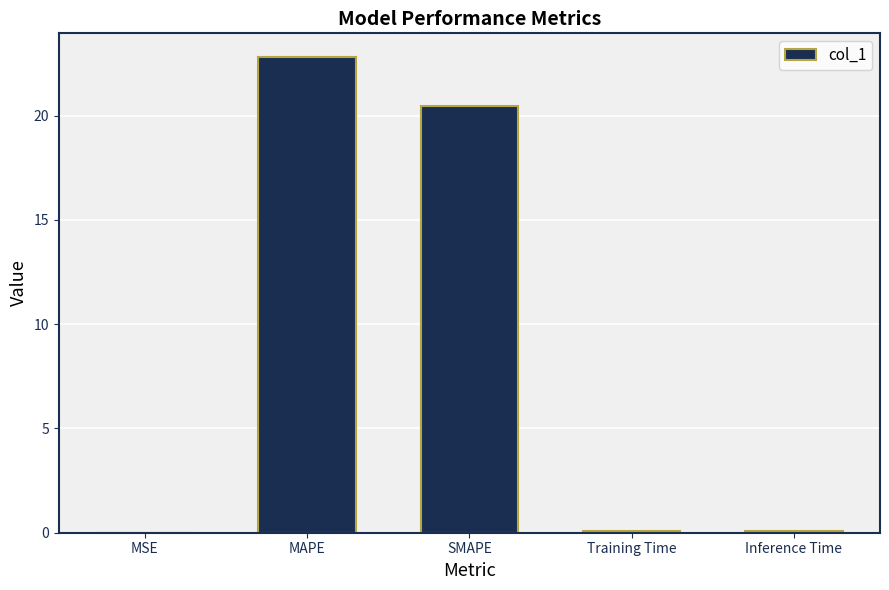

What is the sum of all values?

43.5